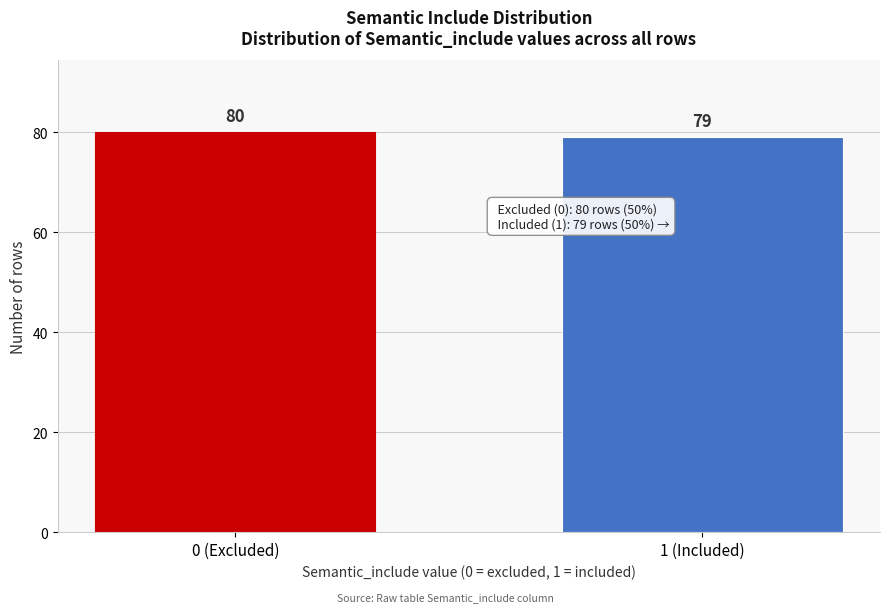

Reading right to left, what are all the values shown in this chart?

79	80